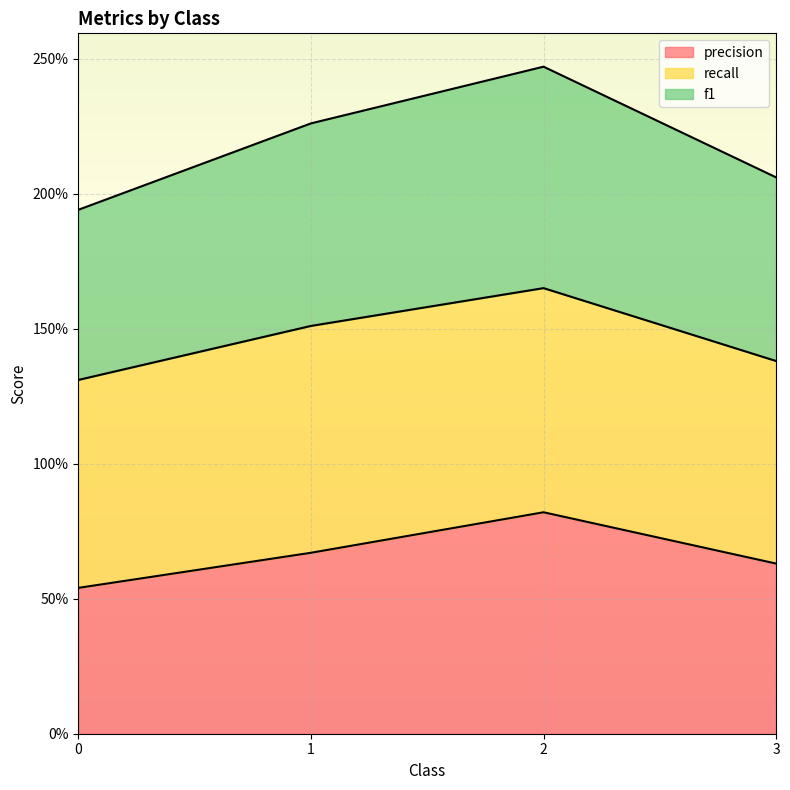

What are all the series names shown in the legend?

precision, recall, f1